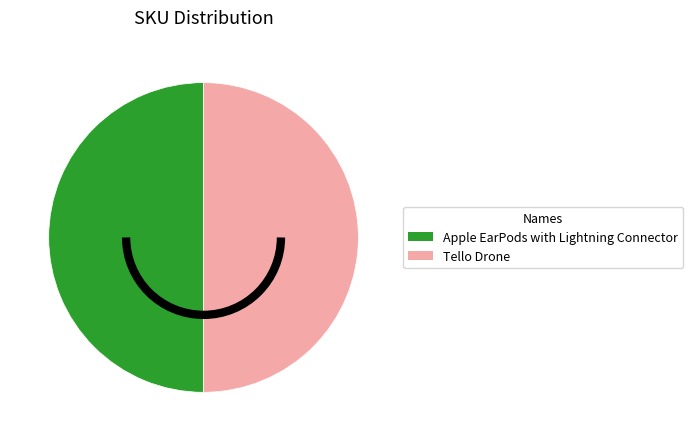

Approximately how many times larger is the value at Apple EarPods with Lightning Connector compared to Tello Drone?

1.0